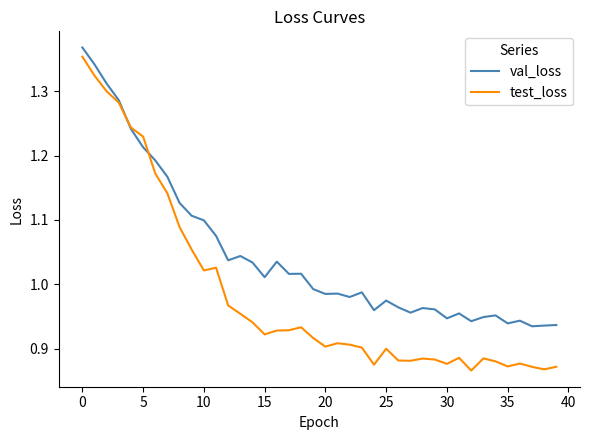

Which series has the largest range (max minus min)?

test_loss